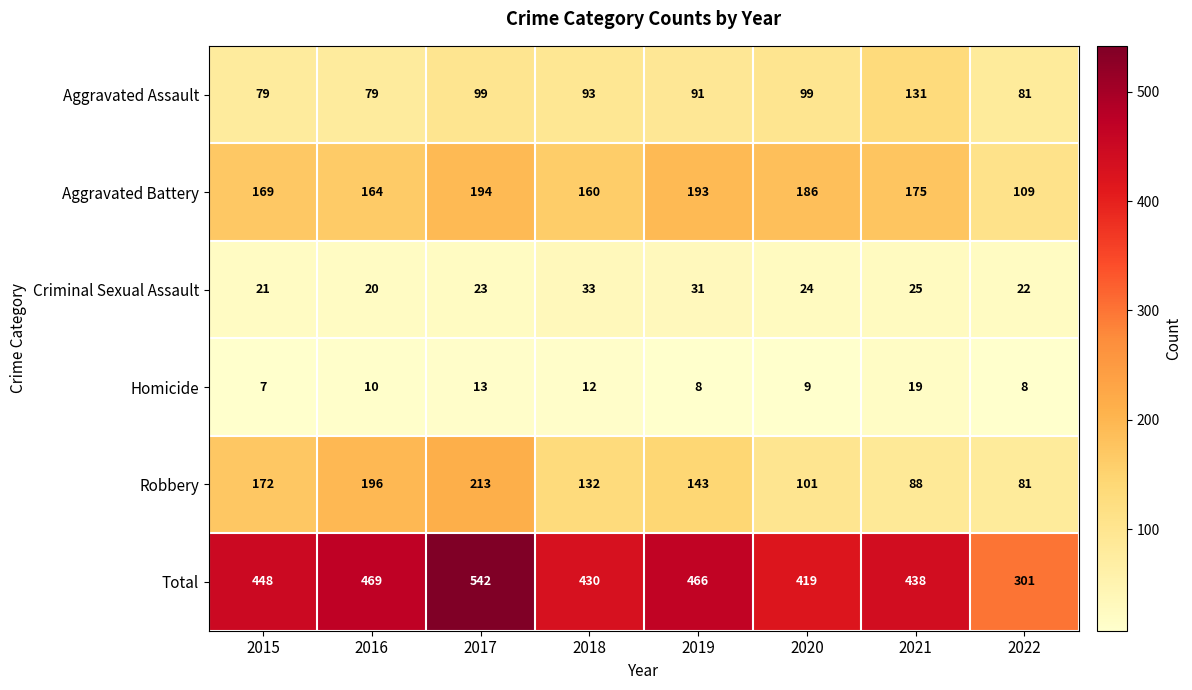

Rank the series by their maximum value, from lowest to highest.

Homicide, Criminal Sexual Assault, Aggravated Assault, Aggravated Battery, Robbery, Total